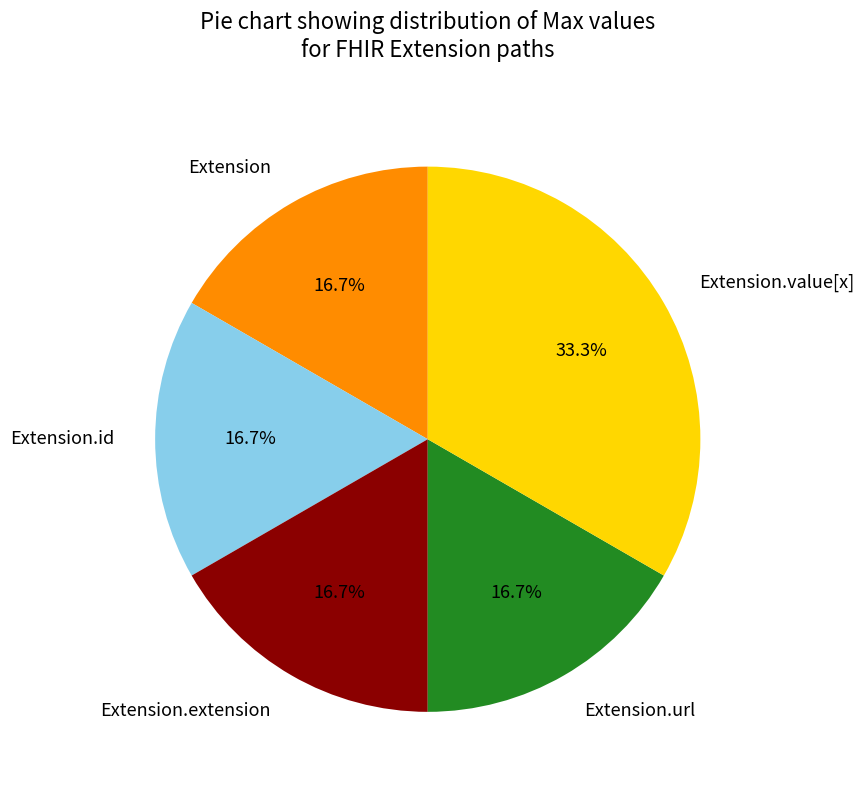

Is it true that Extension.extension is 17% of the pie?

True